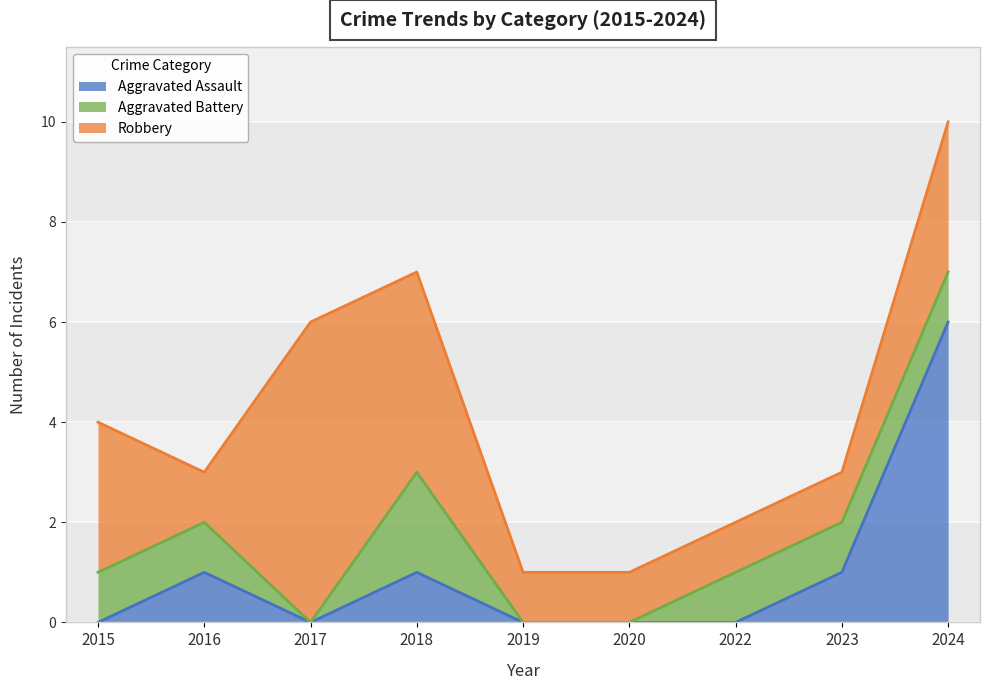

At how many categories does at least one series exceed 4?

2